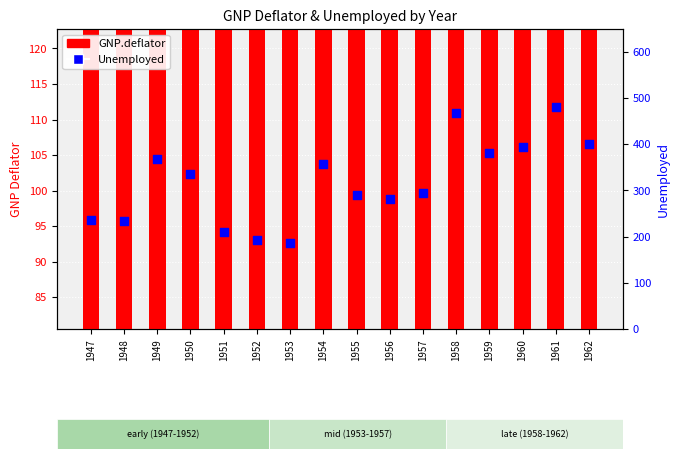

What is the total value across all series at 1958?

578.9